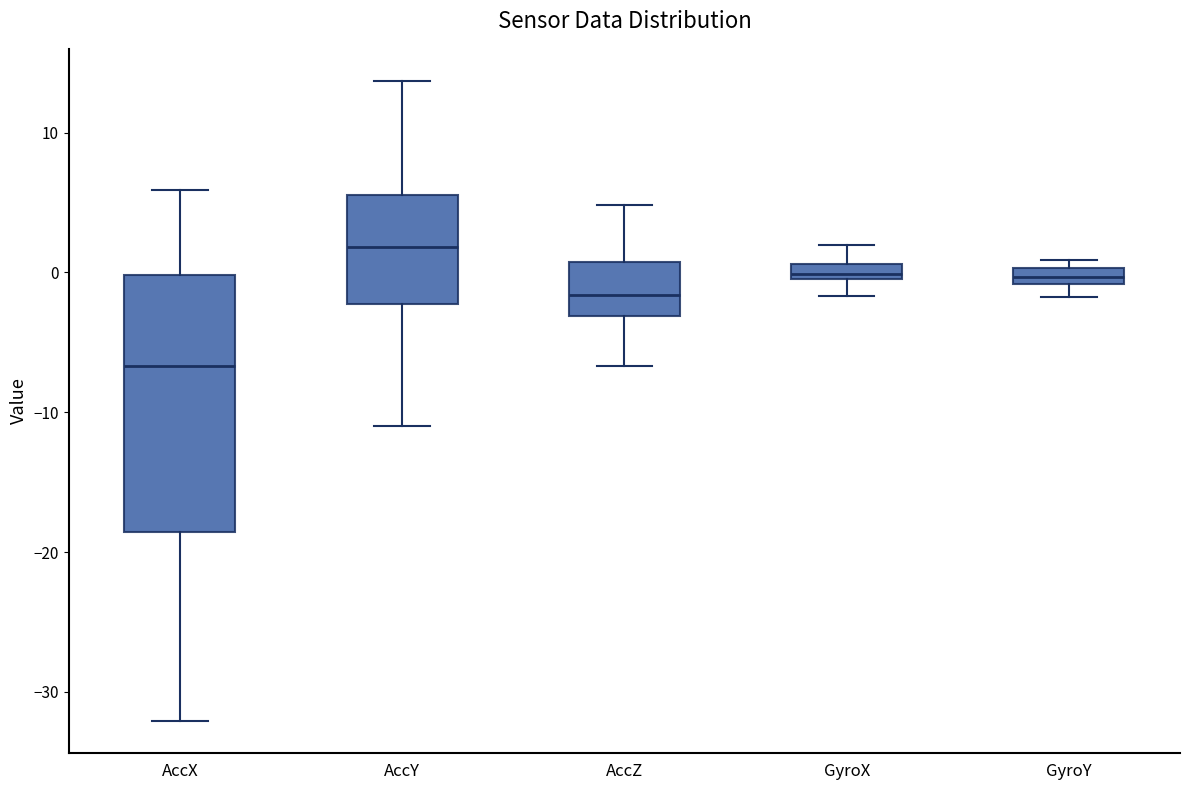

Comparing the boxes themselves (not the whiskers), which one is the tallest?

AccX